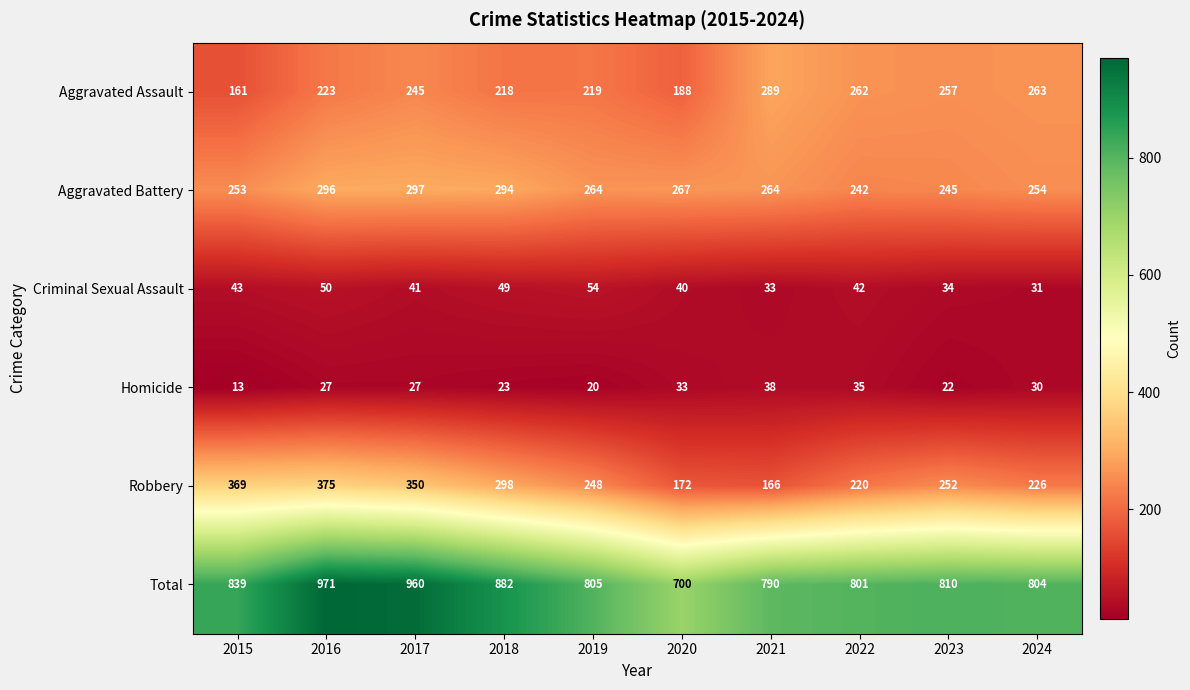

What is the average value of the Aggravated Battery series?

268